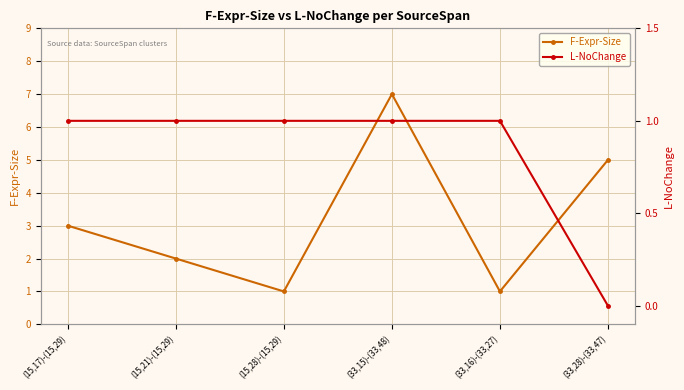

What is the highest value of the L-NoChange series?

1